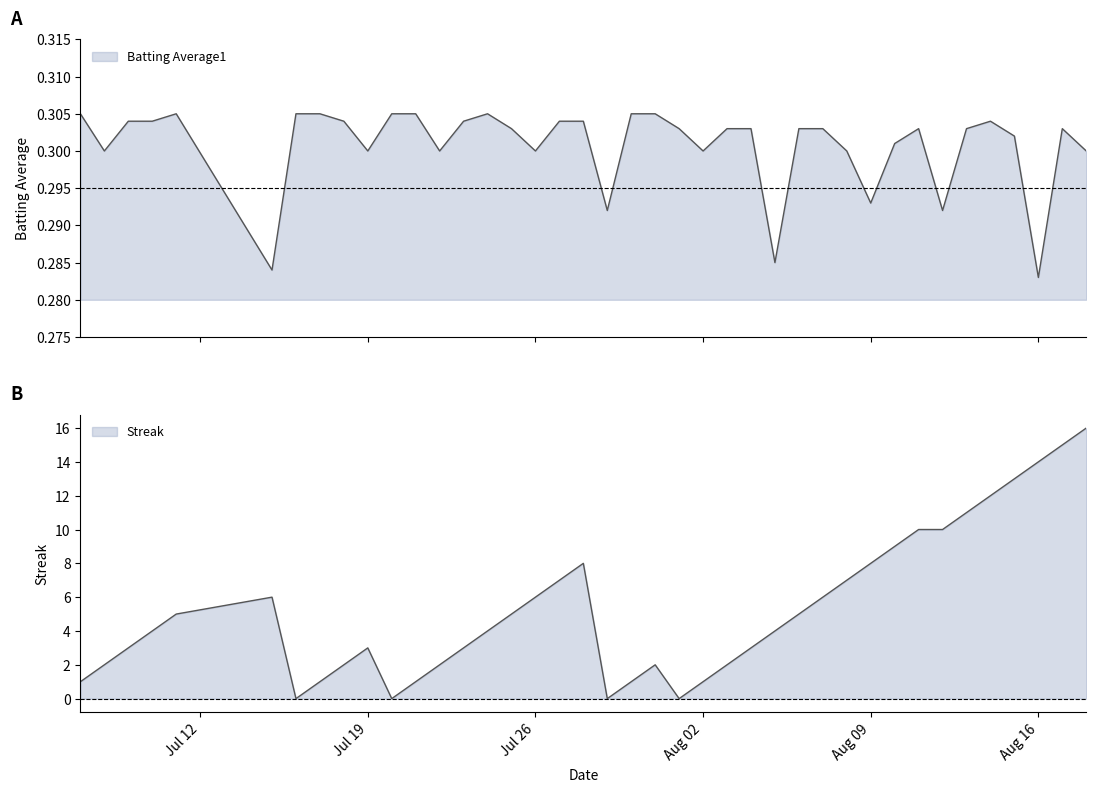

At Jul 19, list the series in order from largest to smallest.

streak, batting_avg